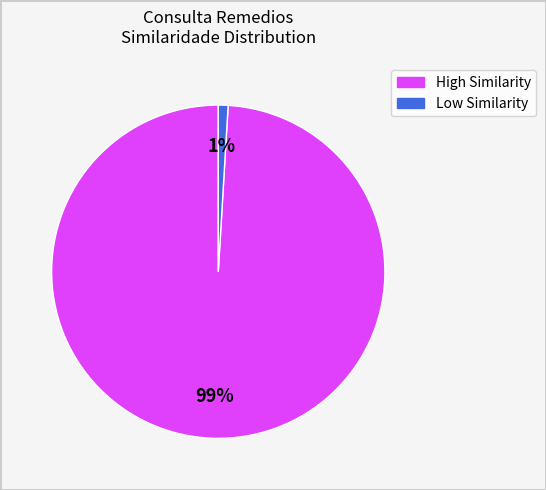

Does any single category account for the majority?

Yes